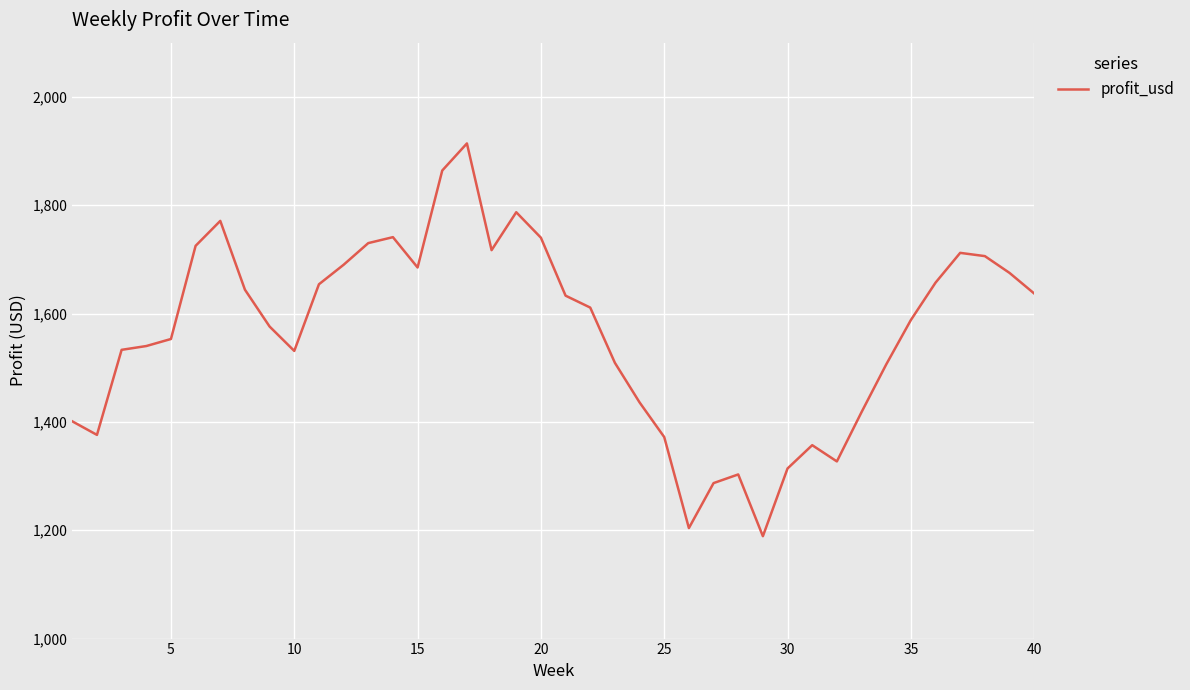

What is the maximum value shown in the chart?

1914